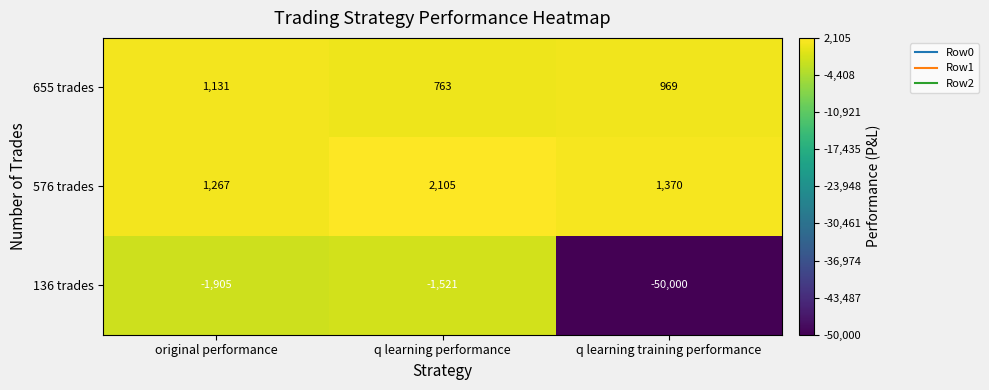

What is the difference between the maximum and second lowest values in the 576 trades series?

735